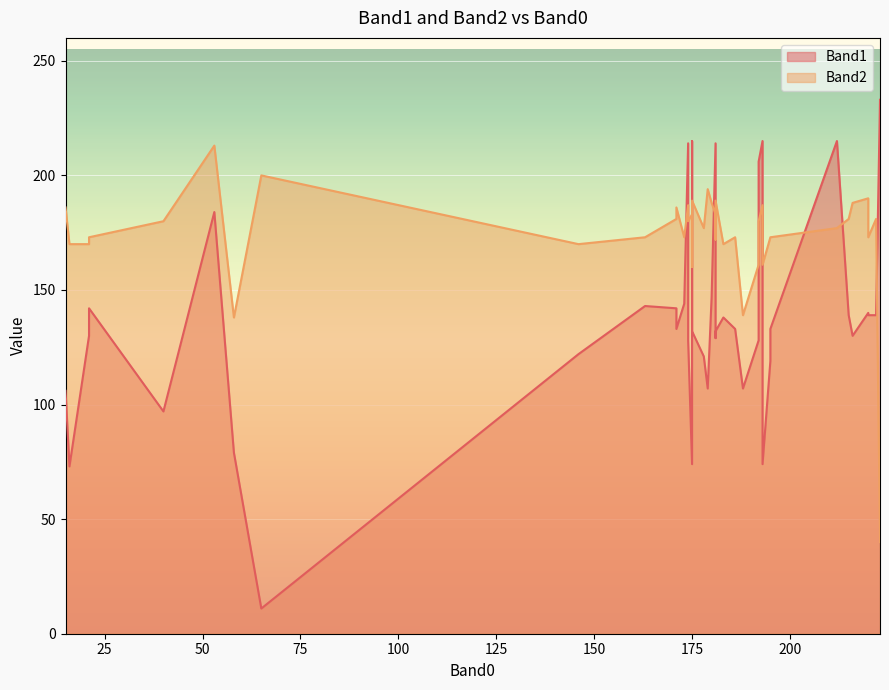

What are all the series names shown in the legend?

Band1, Band2